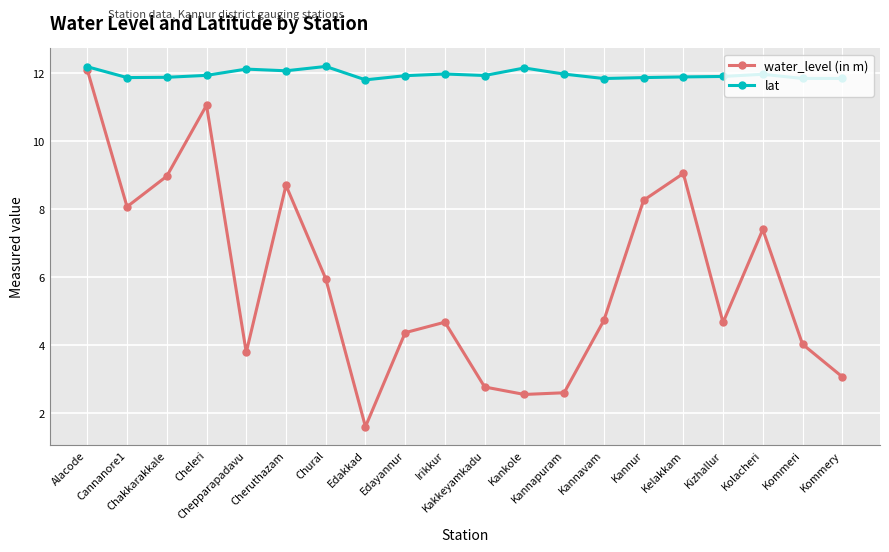

Which category has the lowest value across all series?

Edakkad